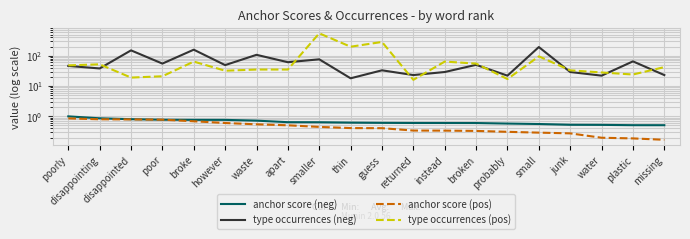

Which series has the largest total across all categories?

type occurrences (pos)